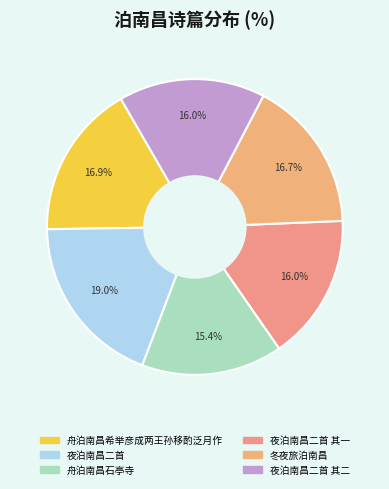

Between 冬夜旅泊南昌 and 夜泊南昌二首, which is larger?

夜泊南昌二首